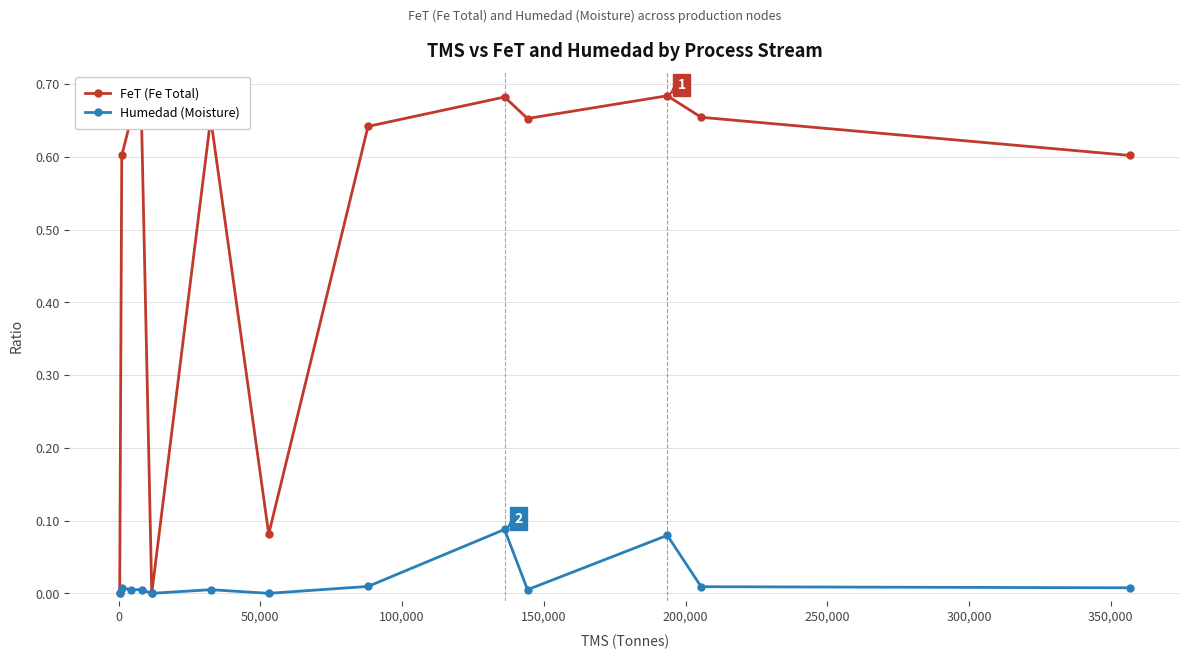

Which series has the largest total across all categories?

FeT (Fe Total)